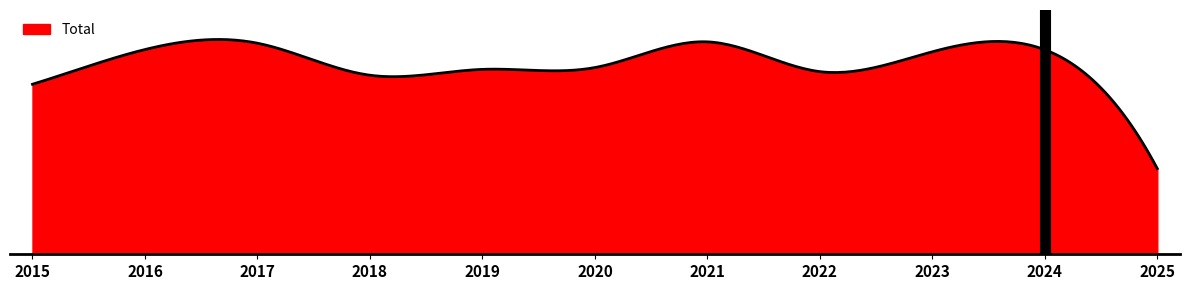

What is the minimum value shown in the chart?

380